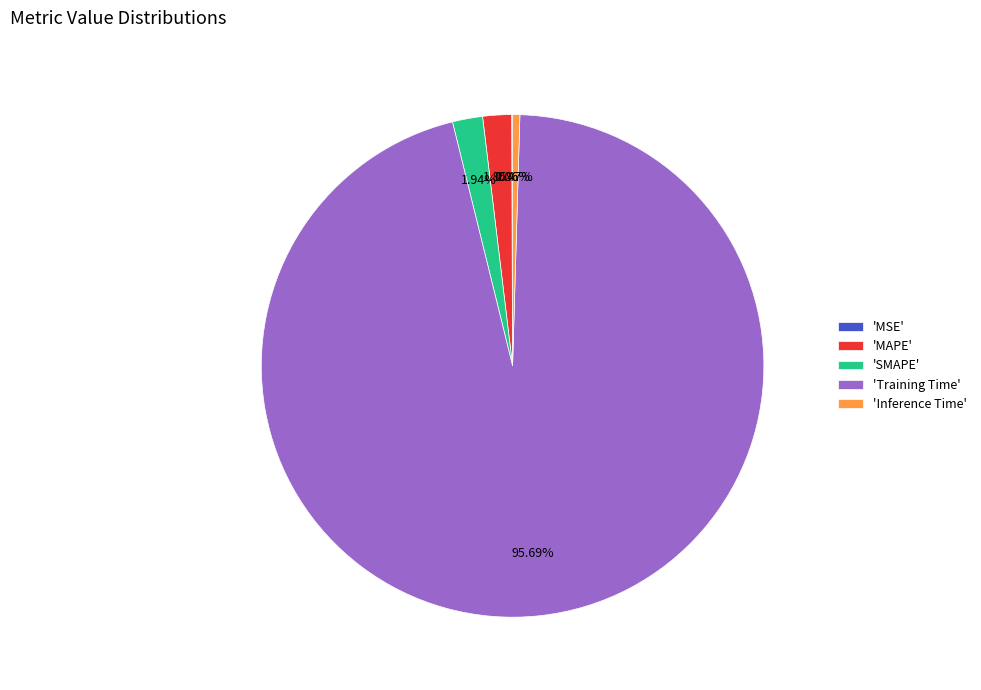

Between 'Inference Time' and 'Training Time', which is larger?

'Training Time'